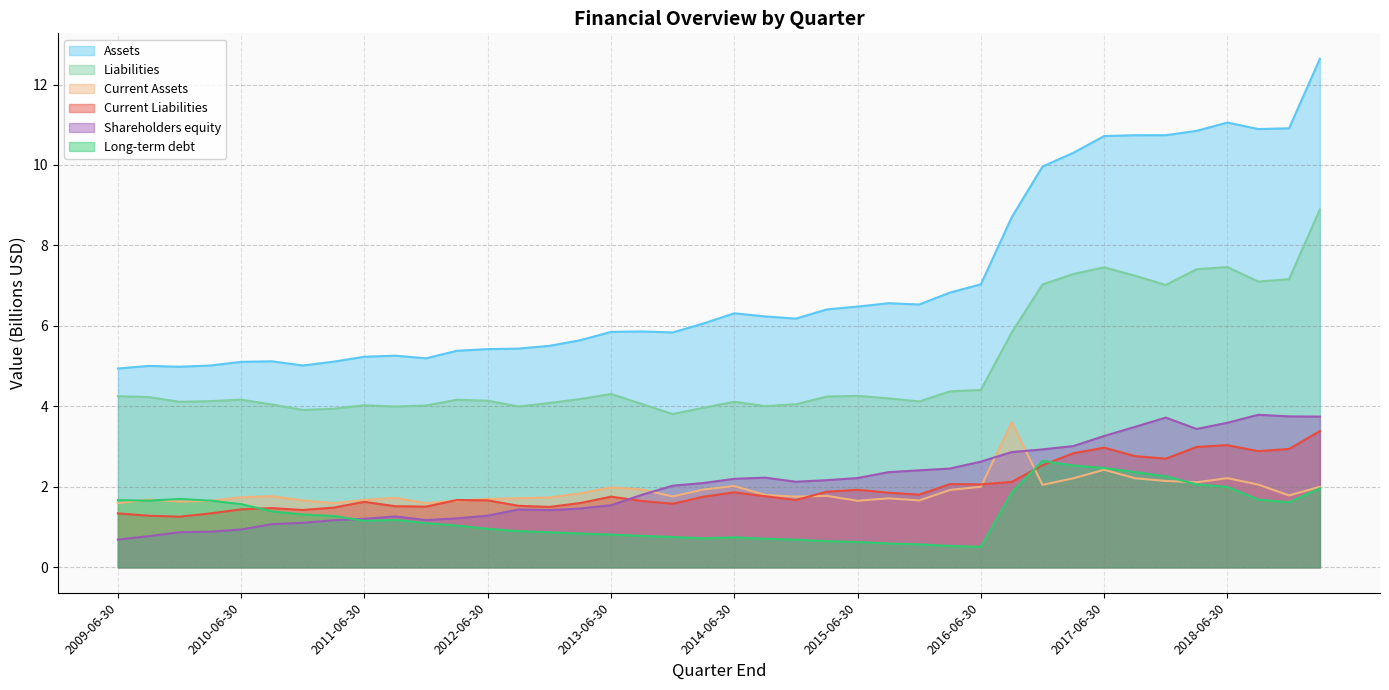

What is the label of the 33rd point from the left?

2017-06-30